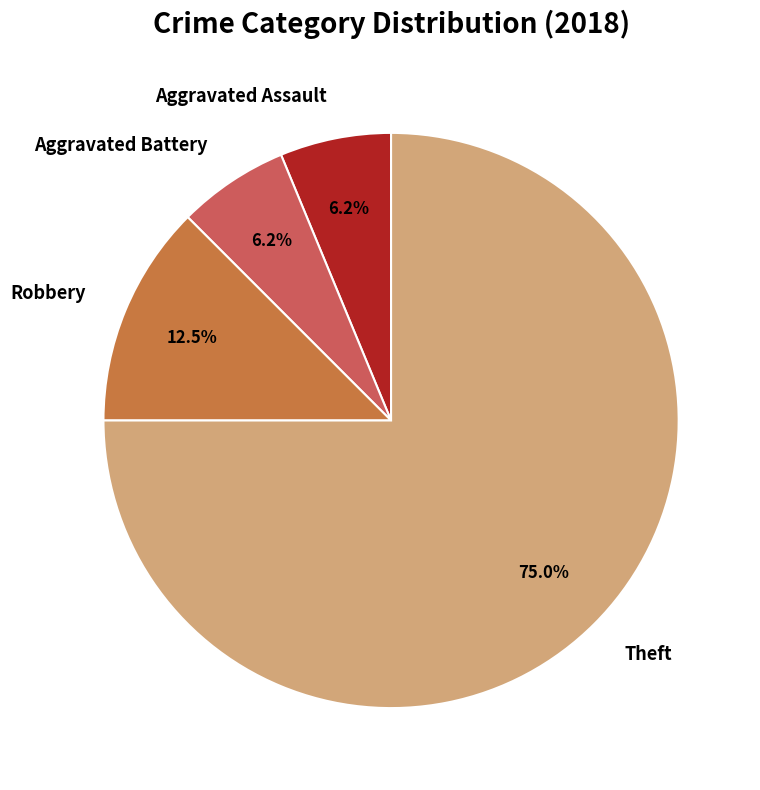

What is the largest slice in the pie chart?

Theft